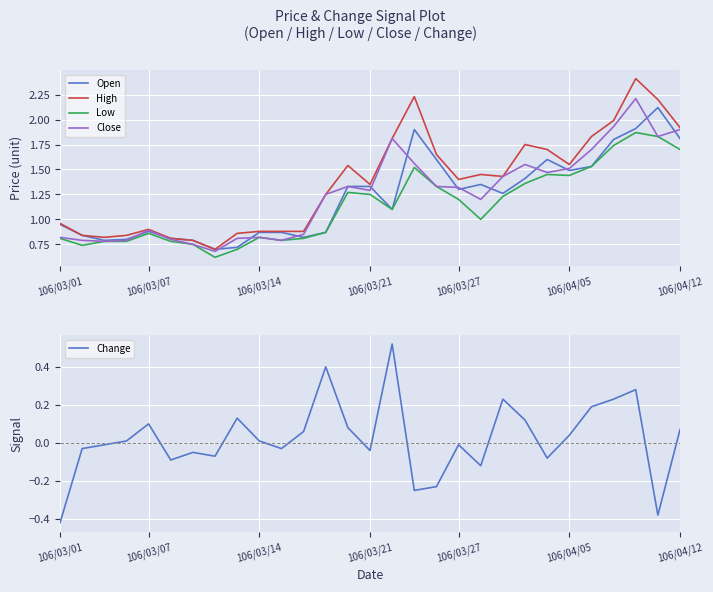

The Low series shows 0.8 at 11. True or false?

True